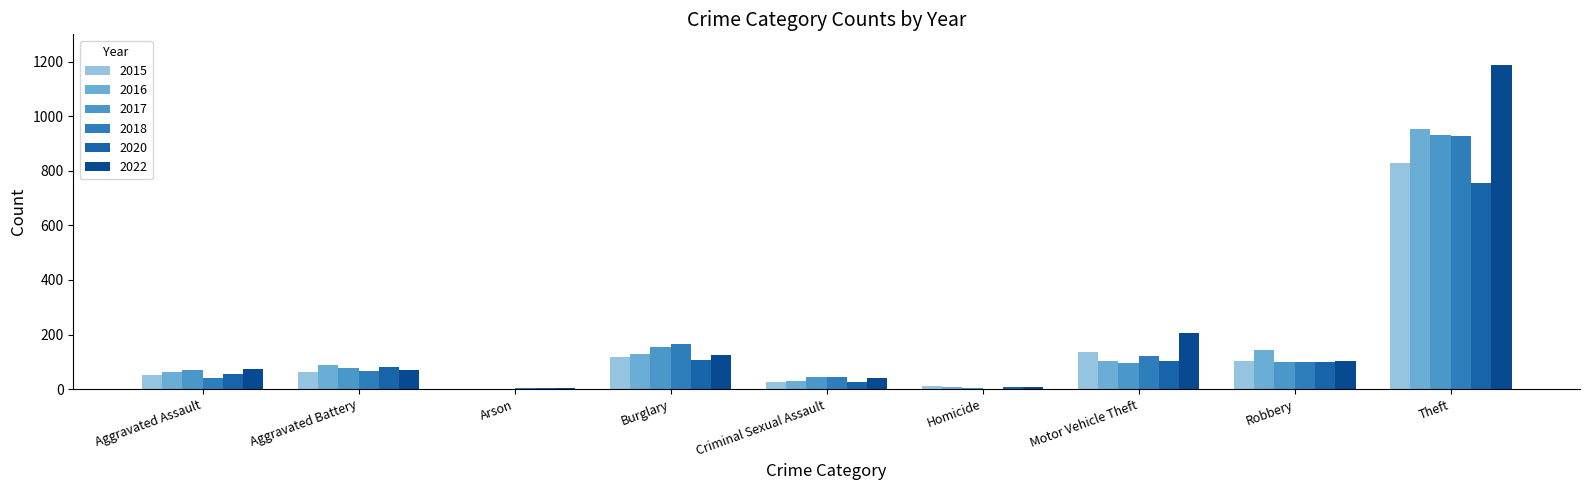

At which label does 2020 first exceed 80?

Burglary